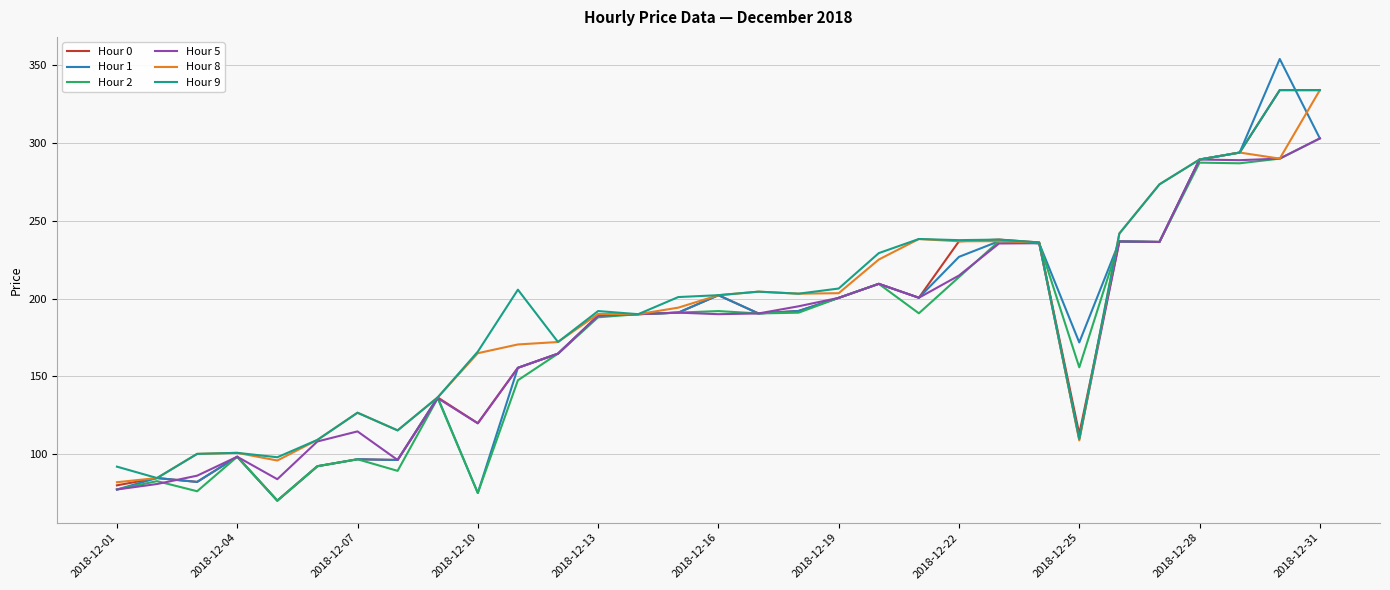

True or false: Hour 0 has more than 0 interior local peaks.

True